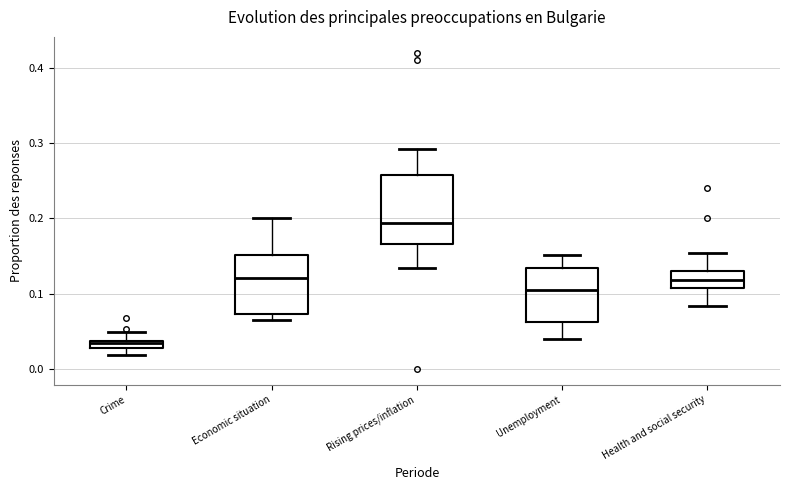

Which box is the tallest, from its lower edge to its upper edge?

Rising prices/inflation